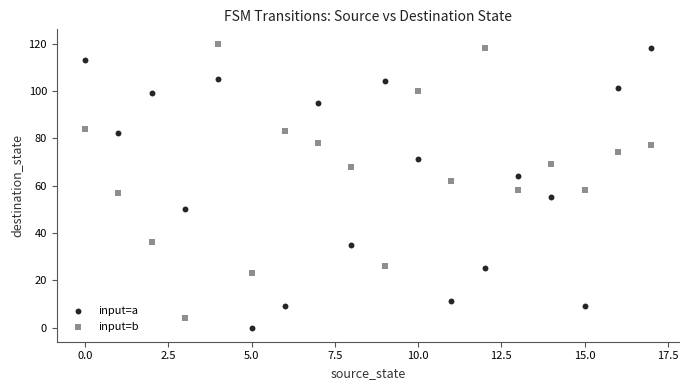

Across all data points, what is the range of Y values (max minus min)?

120